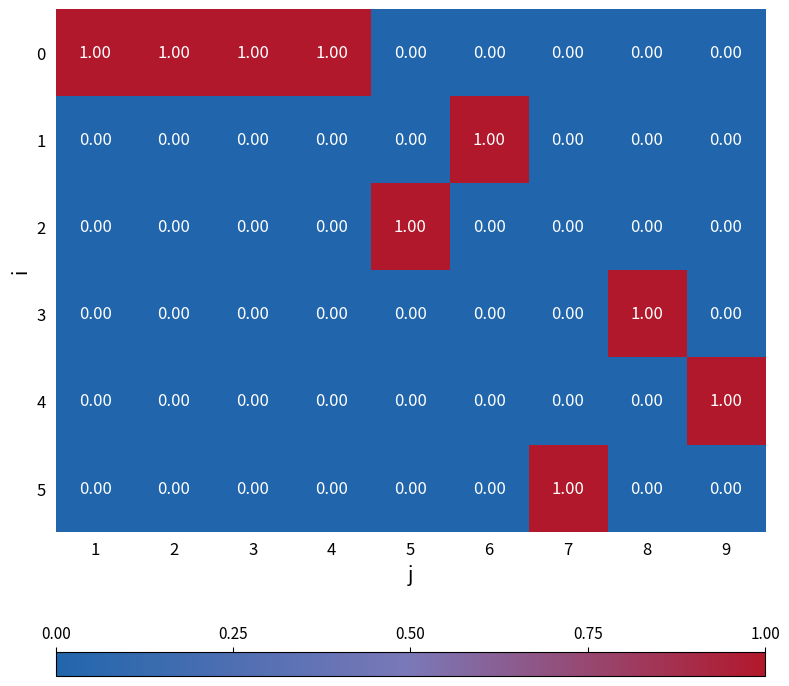

At how many categories does at least one series exceed 0?

9